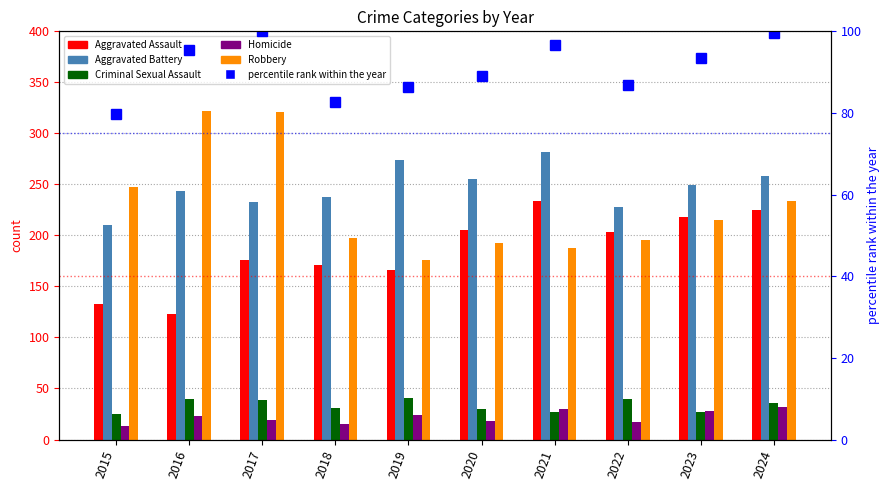

Reading right to left, list all the values displayed in this chart.

Aggravated Assault: 2024=225.0	2023=218.0	2022=203.0	2021=234.0	2020=205.0	2019=166.0	2018=171.0	2017=176.0	2016=123.0	2015=133.0
Aggravated Battery: 2024=258.0	2023=249.0	2022=228.0	2021=282.0	2020=255.0	2019=274.0	2018=238.0	2017=233.0	2016=244.0	2015=210.0
Criminal Sexual Assault: 2024=36.0	2023=27.0	2022=40.0	2021=27.0	2020=30.0	2019=41.0	2018=31.0	2017=39.0	2016=40.0	2015=25.0
Homicide: 2024=32.0	2023=28.0	2022=17.0	2021=30.0	2020=18.0	2019=24.0	2018=15.0	2017=19.0	2016=23.0	2015=13.0
Robbery: 2024=234.0	2023=215.0	2022=196.0	2021=188.0	2020=193.0	2019=176.0	2018=197.0	2017=321.0	2016=322.0	2015=247.0
percentile rank within the year: 2024=99.6	2023=93.5	2022=86.8	2021=96.6	2020=89.0	2019=86.4	2018=82.7	2017=100.0	2016=95.4	2015=79.7